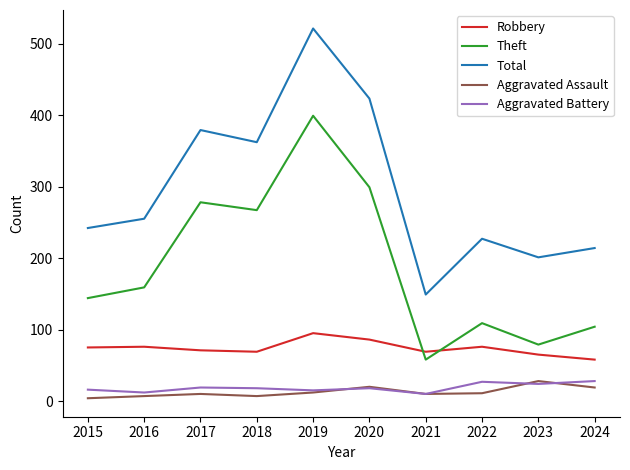

True or false: Robbery has a value of 71 at 2017.

True